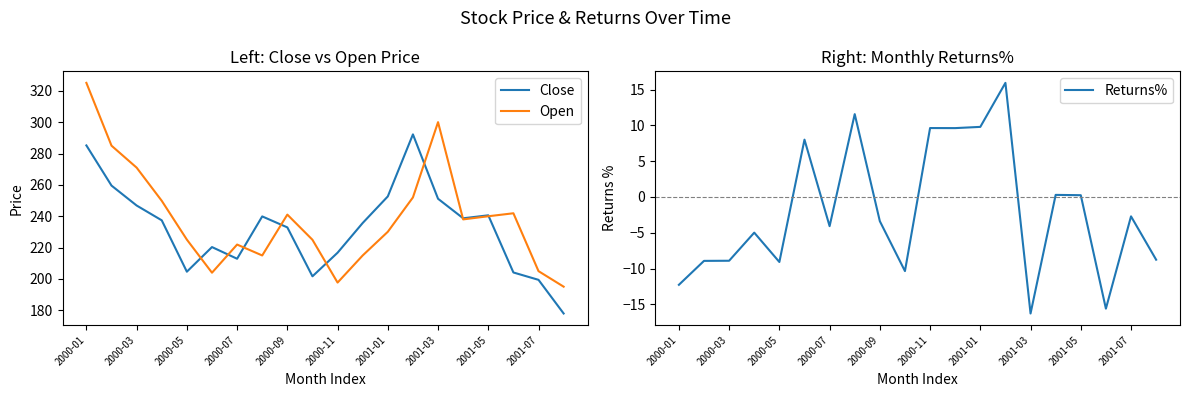

What is the value of the Close point at the 6th from the left?

220.3